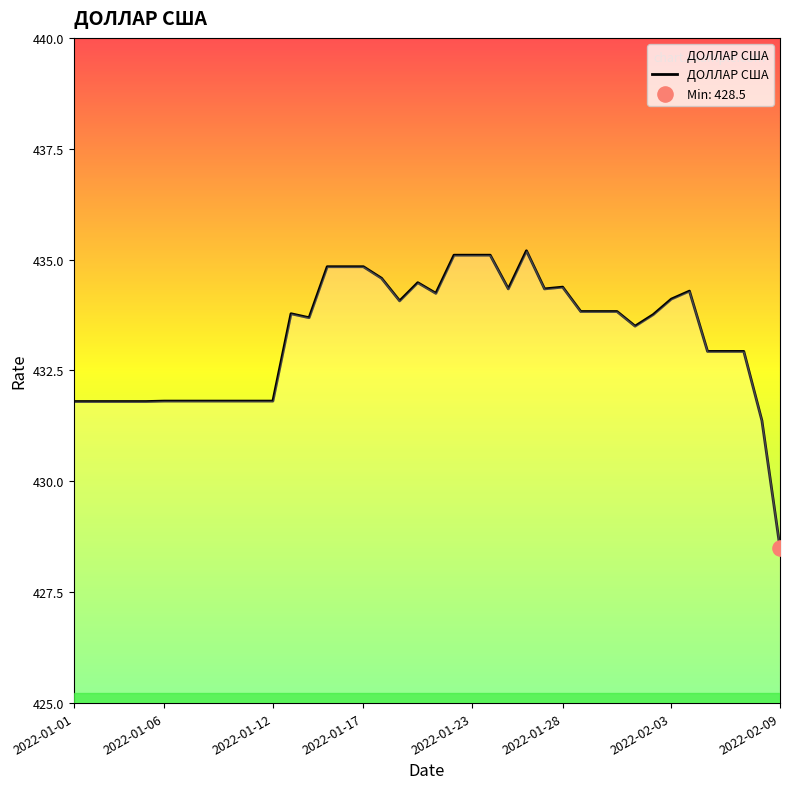

What is the difference between the maximum and minimum values?

6.7